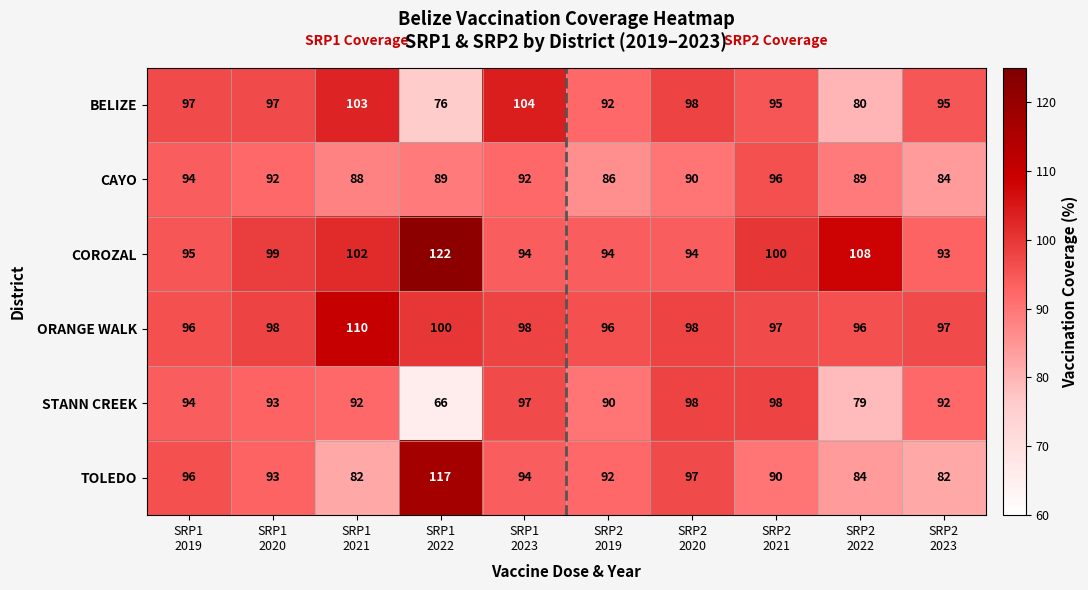

Which series has the largest total across all categories?

COROZAL